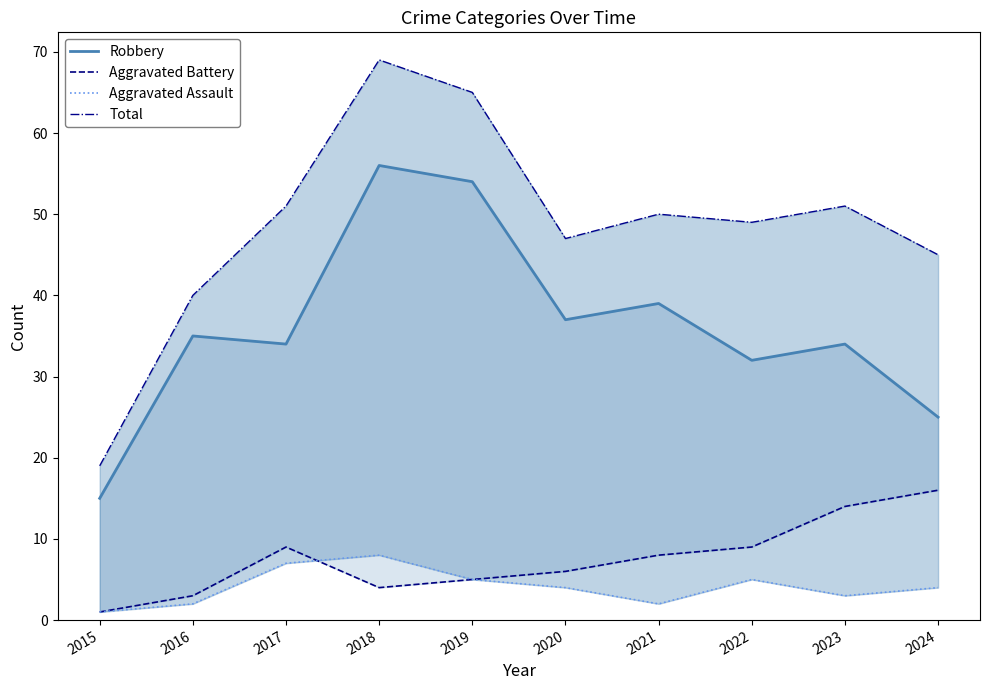

Reading right to left, what are all the values shown in this chart?

Robbery: 2024=25	2023=34	2022=32	2021=39	2020=37	2019=54	2018=56	2017=34	2016=35	2015=15
Aggravated Battery: 2024=16	2023=14	2022=9	2021=8	2020=6	2019=5	2018=4	2017=9	2016=3	2015=1
Aggravated Assault: 2024=4	2023=3	2022=5	2021=2	2020=4	2019=5	2018=8	2017=7	2016=2	2015=1
Total: 2024=45	2023=51	2022=49	2021=50	2020=47	2019=65	2018=69	2017=51	2016=40	2015=19